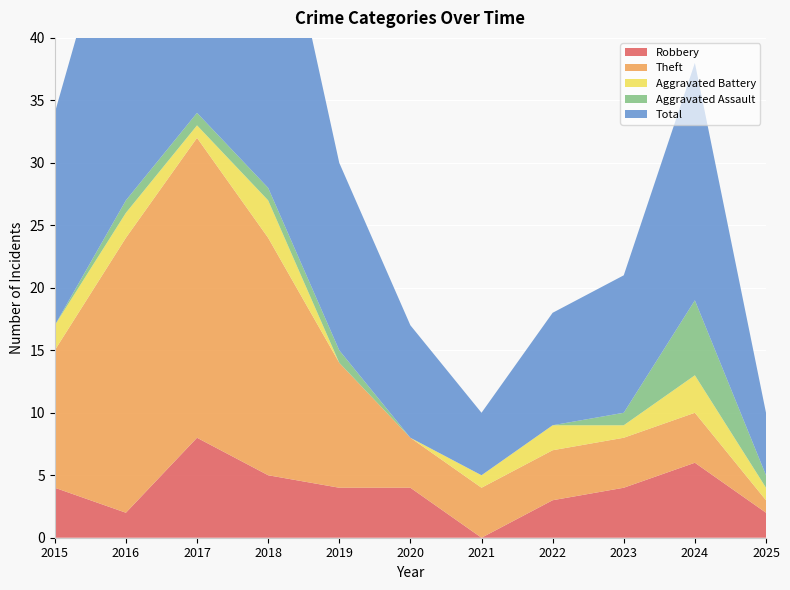

Reading right to left, transcribe all the data shown in this chart.

Robbery: 2	6	4	3	0	4	4	5	8	2	4
Theft: 1	4	4	4	4	4	10	19	24	22	11
Aggravated Battery: 1	3	1	2	1	0	0	3	1	2	2
Aggravated Assault: 1	6	1	0	0	0	1	1	1	1	0
Total: 5	19	11	9	5	9	15	28	35	27	17